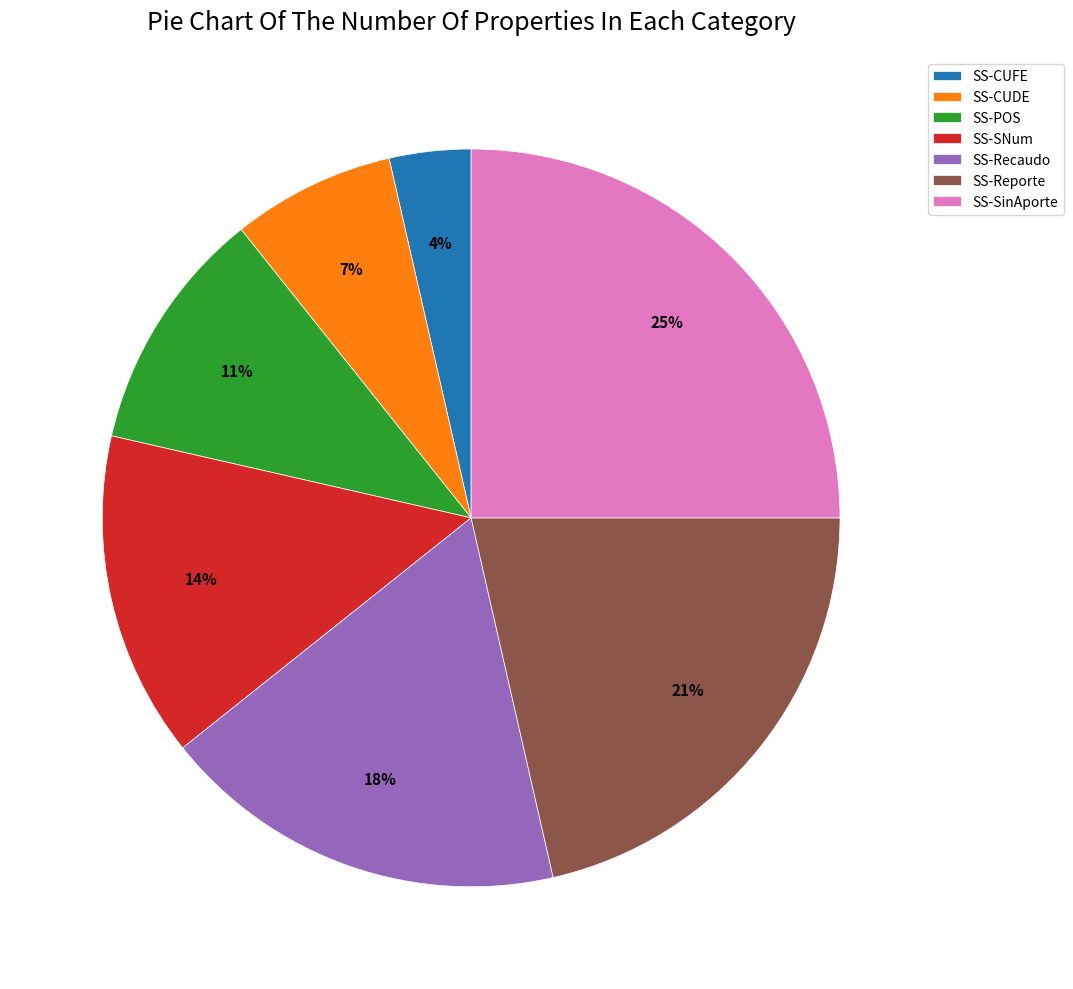

Rank the categories by value from lowest to highest.

SS-CUFE, SS-CUDE, SS-POS, SS-SNum, SS-Recaudo, SS-Reporte, SS-SinAporte